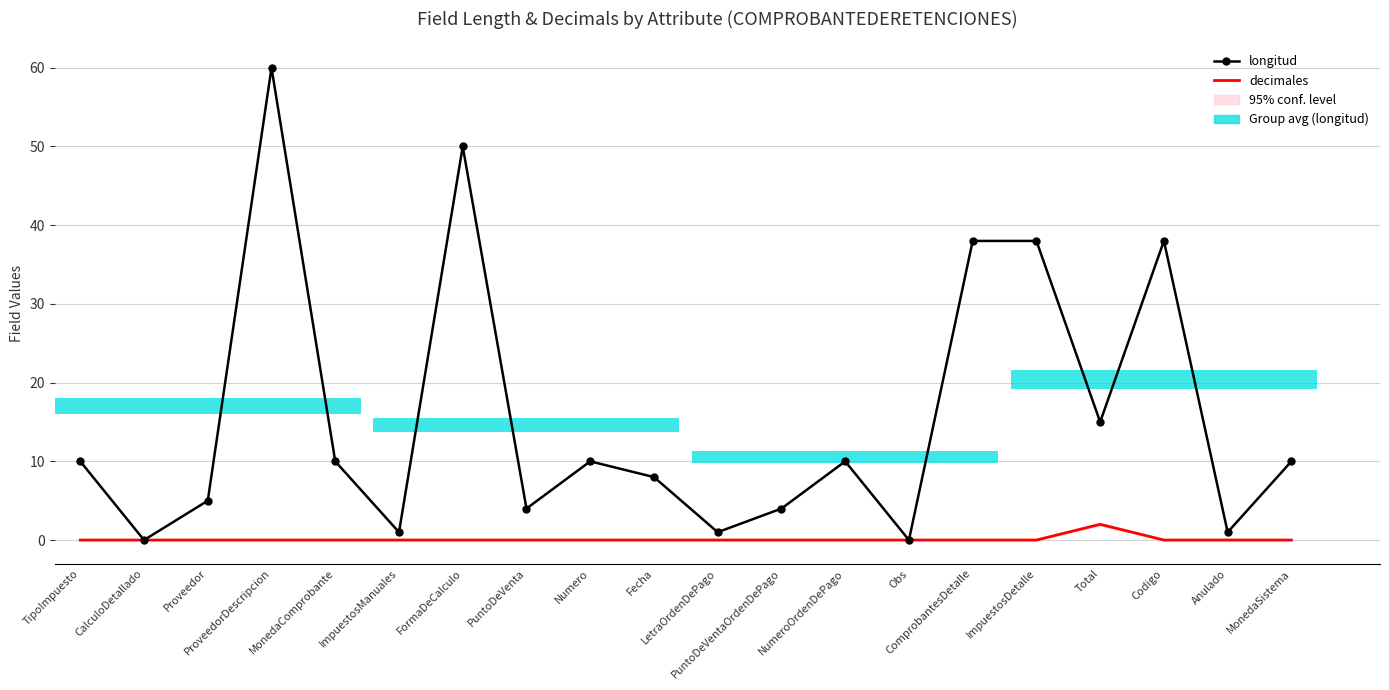

What is the difference between the maximum and minimum values in the decimales series?

2